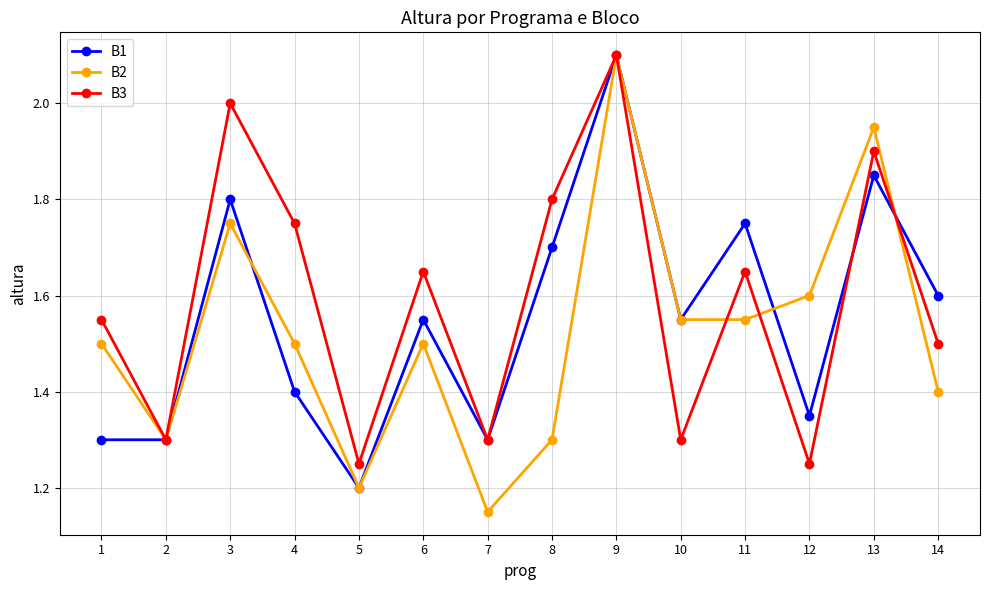

What is the maximum value shown in the chart?

2.1